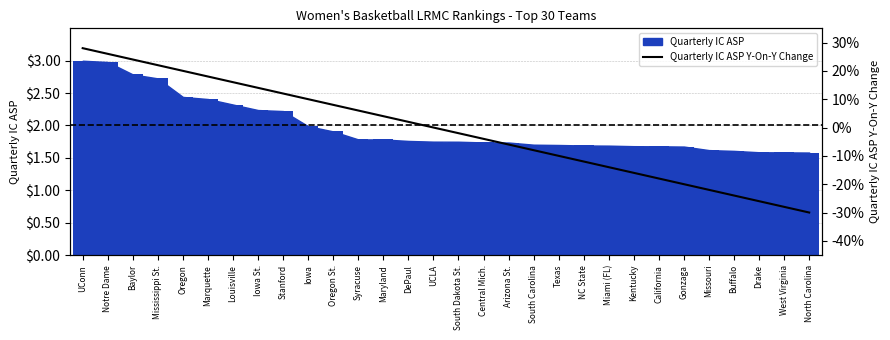

Reading left to right, extract all data points from this chart.

UConn=28	Notre Dame=26	Baylor=24	Mississippi St.=22	Oregon=20	Marquette=18	Louisville=16	Iowa St.=14	Stanford=12	Iowa=10	Oregon St.=8	Syracuse=6	Maryland=4	DePaul=2	UCLA=0	South Dakota St.=-2	Central Mich.=-4	Arizona St.=-6	South Carolina=-8	Texas=-10	NC State=-12	Miami (FL)=-14	Kentucky=-16	California=-18	Gonzaga=-20	Missouri=-22	Buffalo=-24	Drake=-26	West Virginia=-28	North Carolina=-30